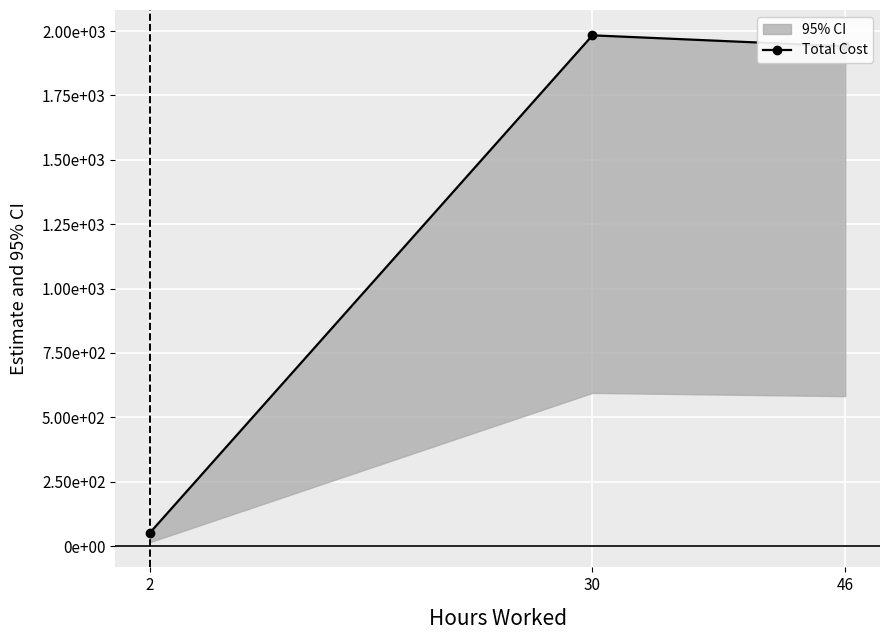

Between 2 and 46, which is larger?

46